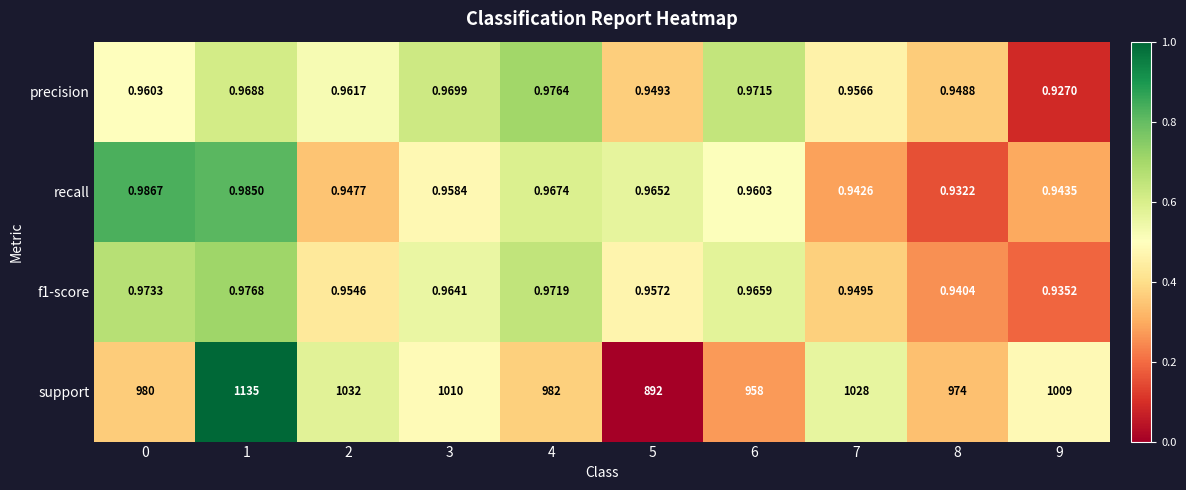

Which series has the largest total across all categories?

support